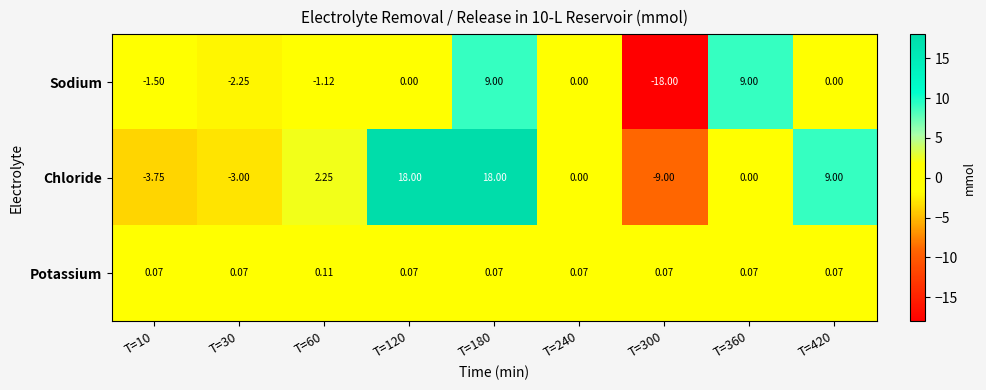

Is the value of Chloride at T=60 greater than the value of Potassium at T=420?

Yes